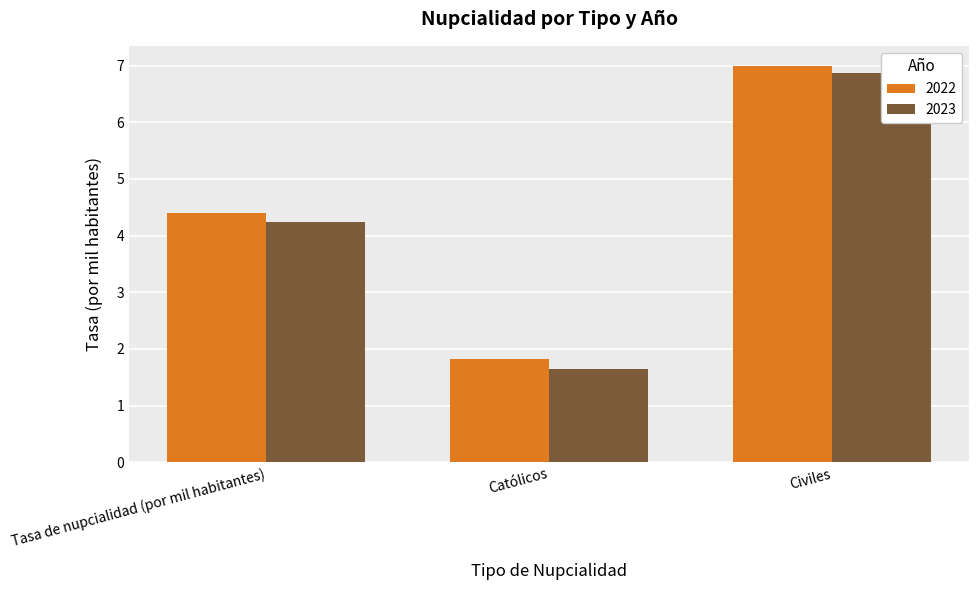

How many groups of bars are there?

3